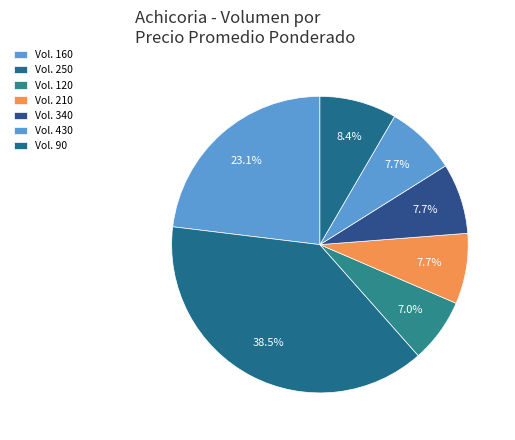

Is there a majority slice in this chart?

No